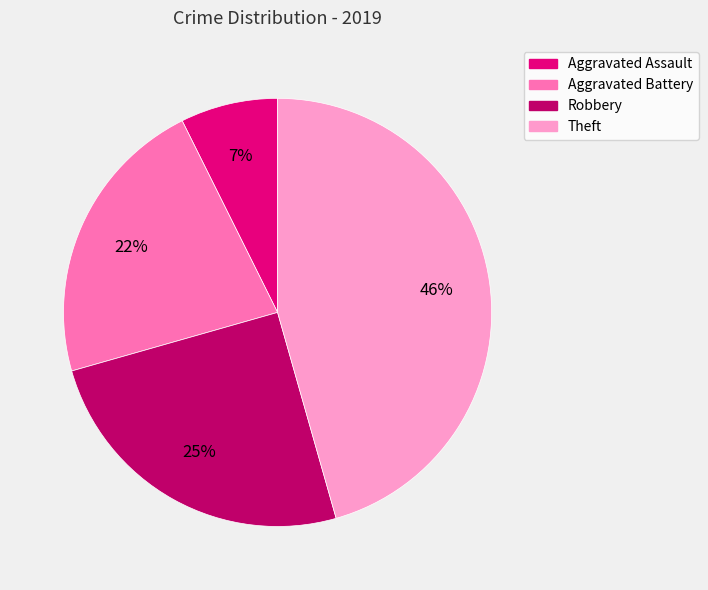

The Robbery slice represents 33% of the pie. True or false?

False